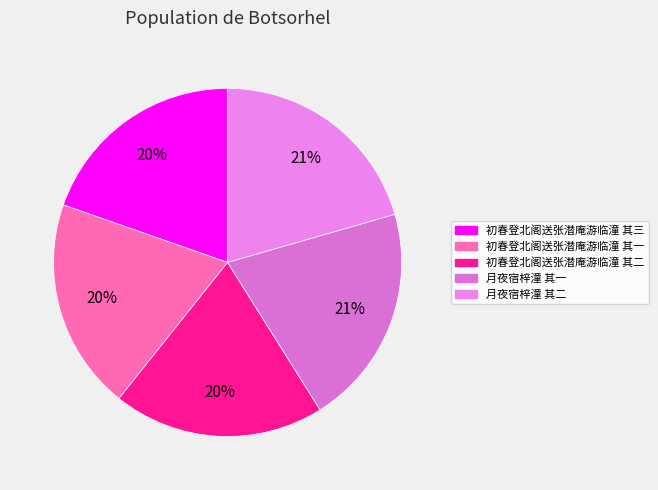

What is the change in value from 初春登北阁送张潜庵游临潼 其一 to 月夜宿梓潼 其一?

+33793